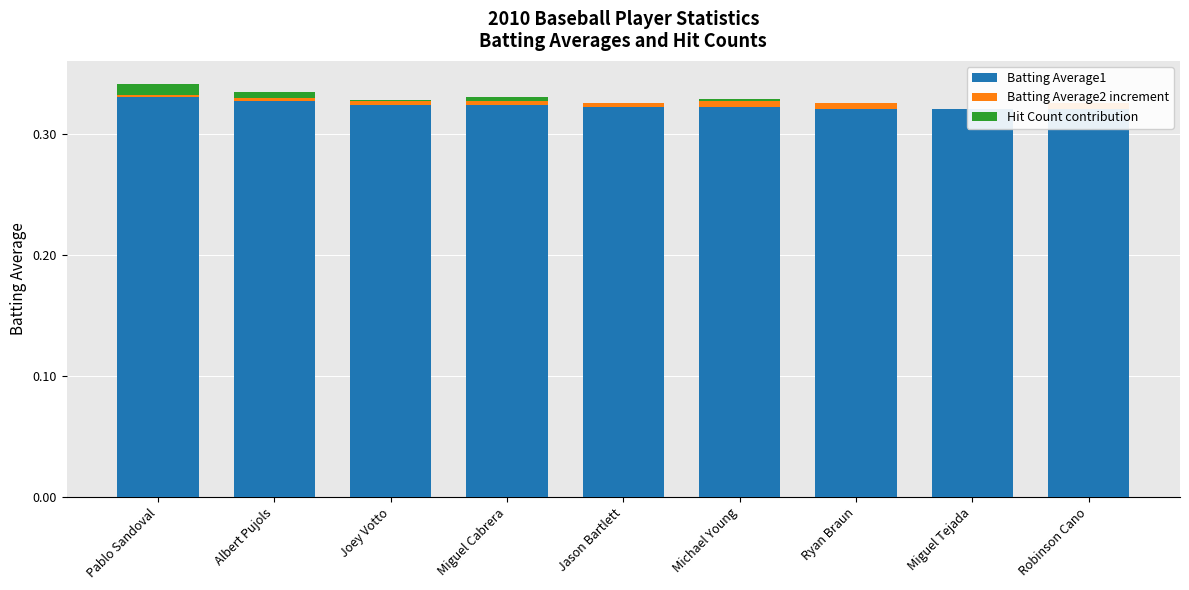

What is the label of the 4th bar from the right?

Michael Young